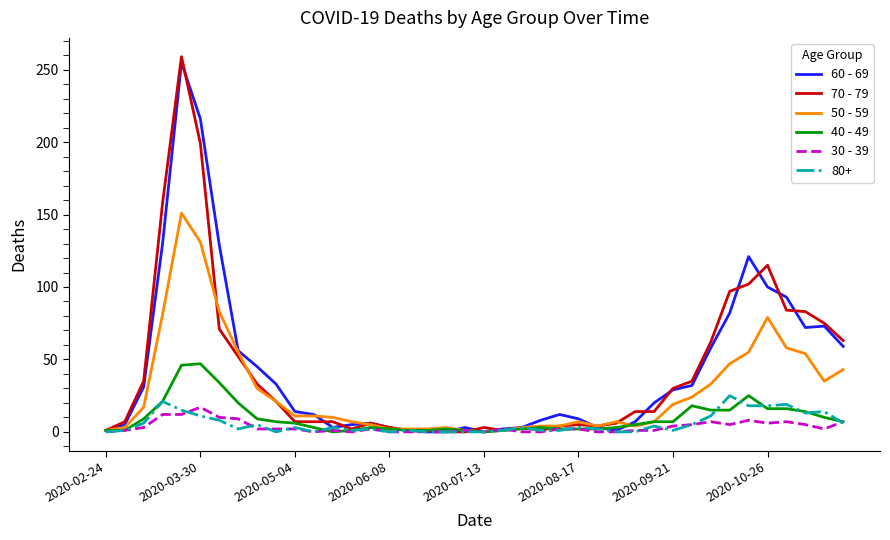

Which series has the widest spread of values?

70 - 79